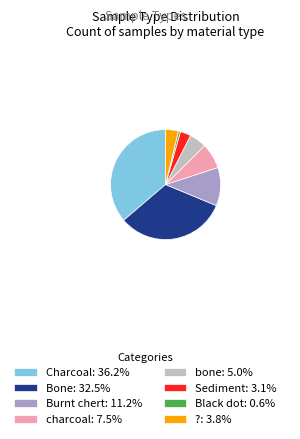

Count the number of slices in the pie.

8